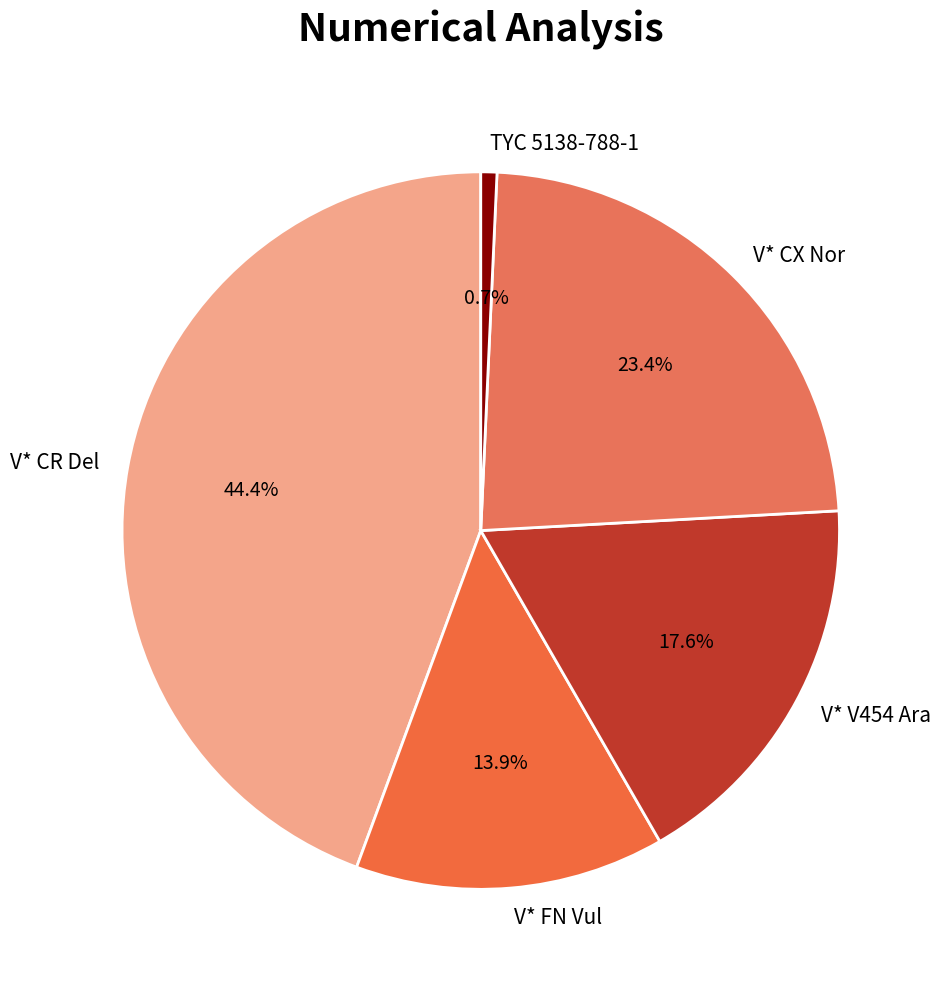

To the nearest percent, what is the combined percentage of V* V454 Ara and V* FN Vul?

32%